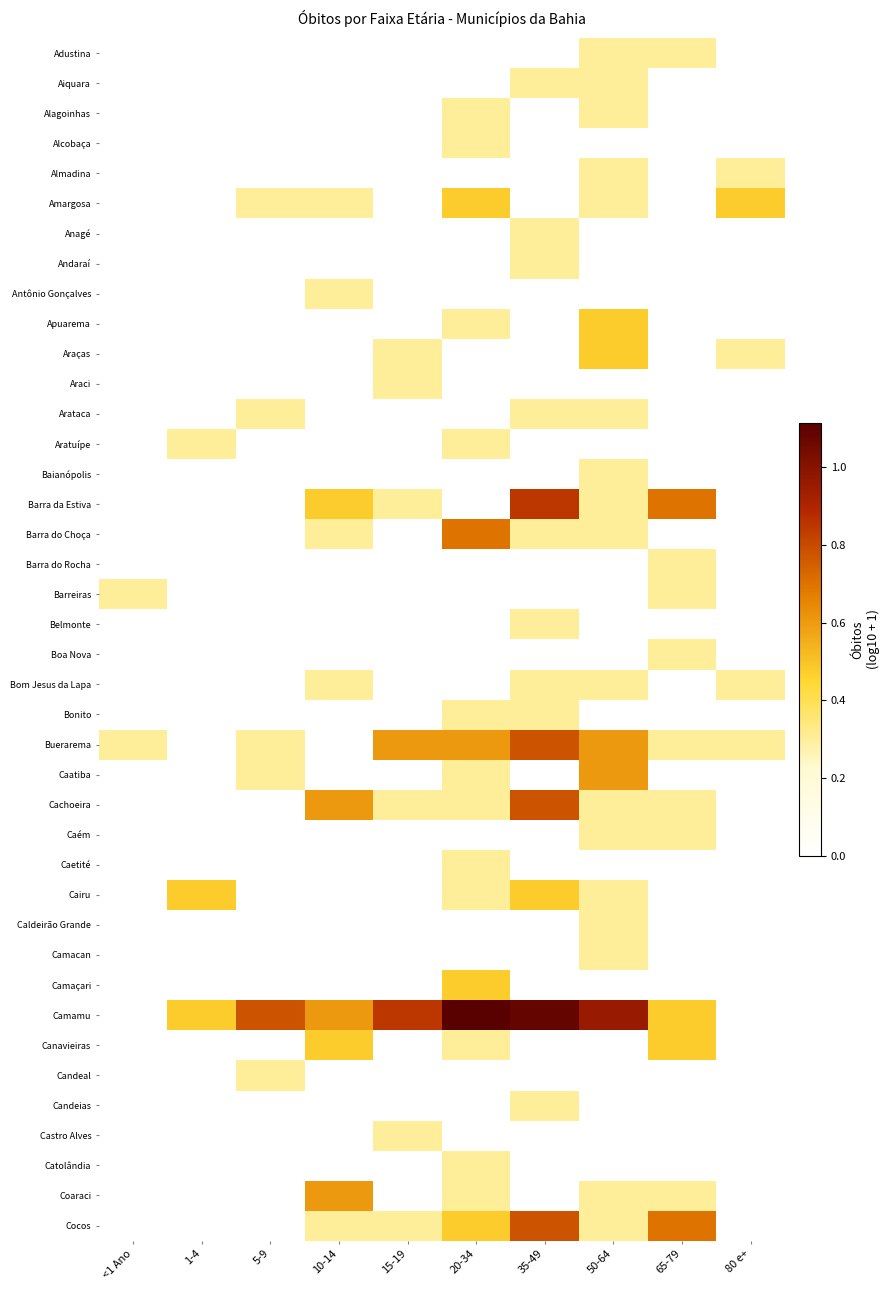

Which series has the largest total across all categories?

Camamu